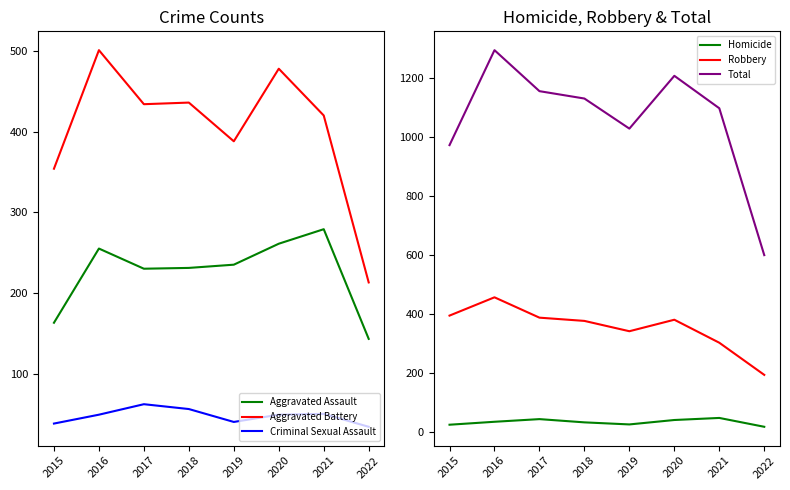

Is the value of Aggravated Assault at 2021 greater than the value of Robbery at 2019?

No